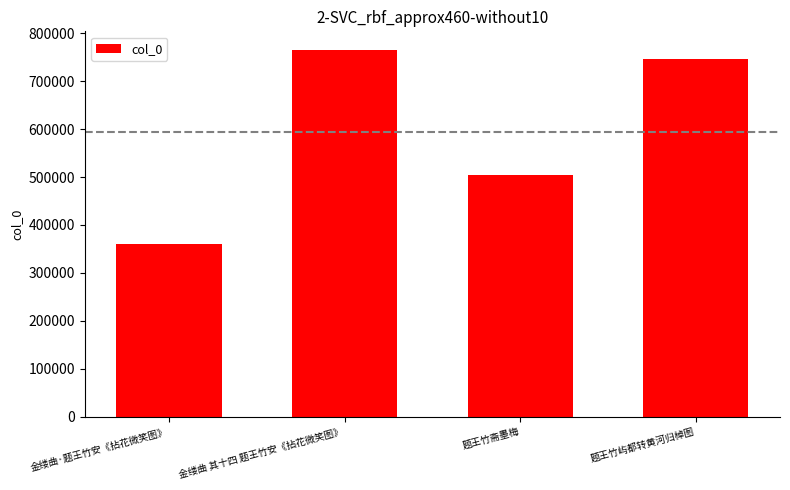

What position from the right is 题王竹斋墨梅?

2